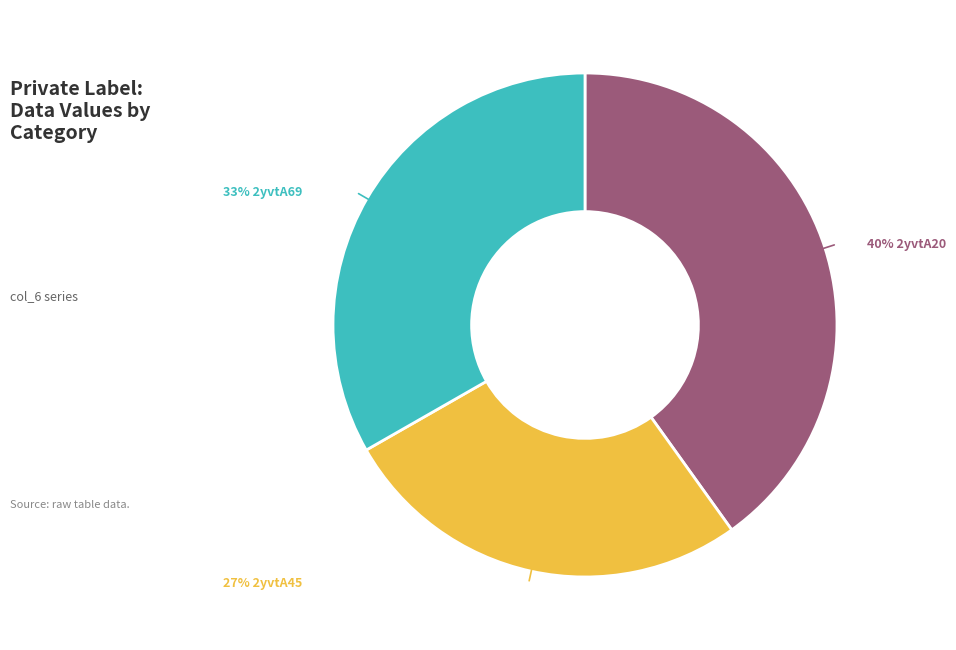

Which category has the biggest portion of the pie?

2yvtA20